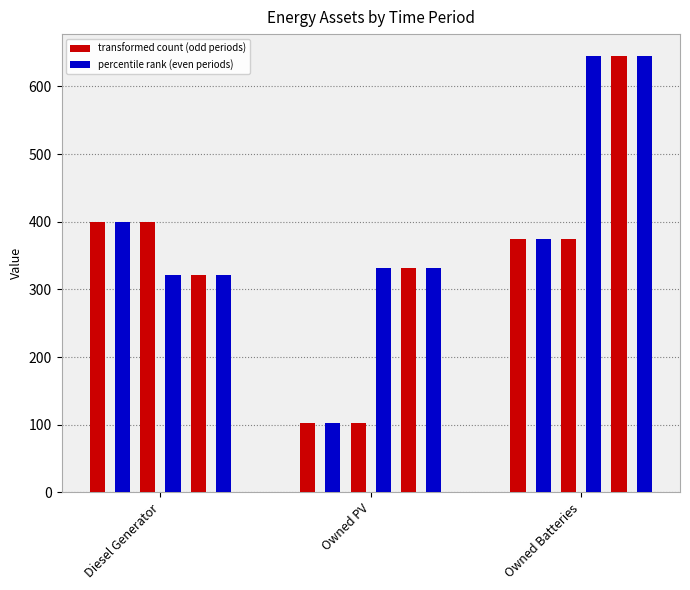

What is the total value across all series at Owned Batteries?

3057